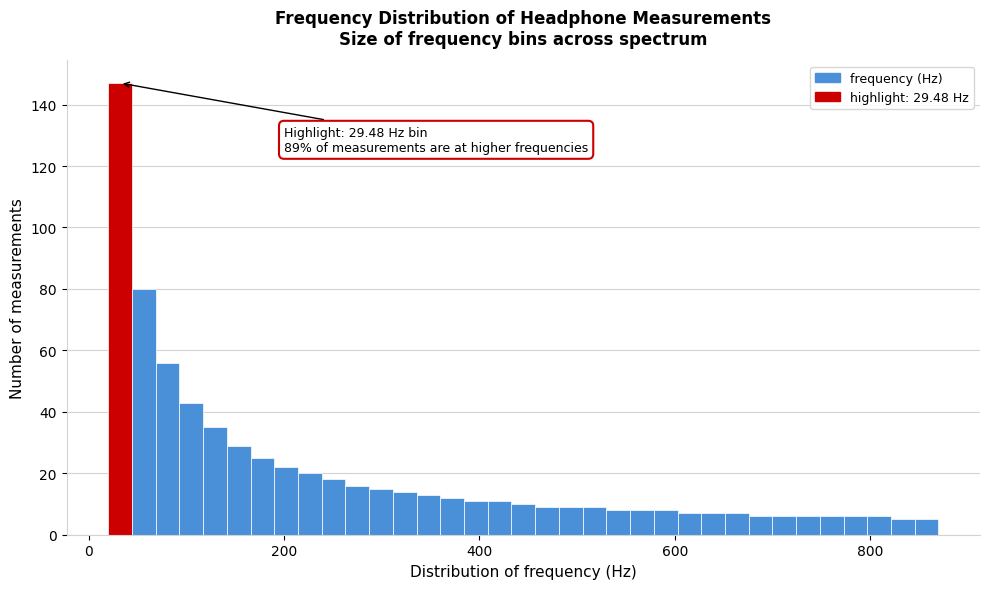

Around what value on the x-axis is the tallest bar? Give the approximate position of its centre, as read against the axis.

40